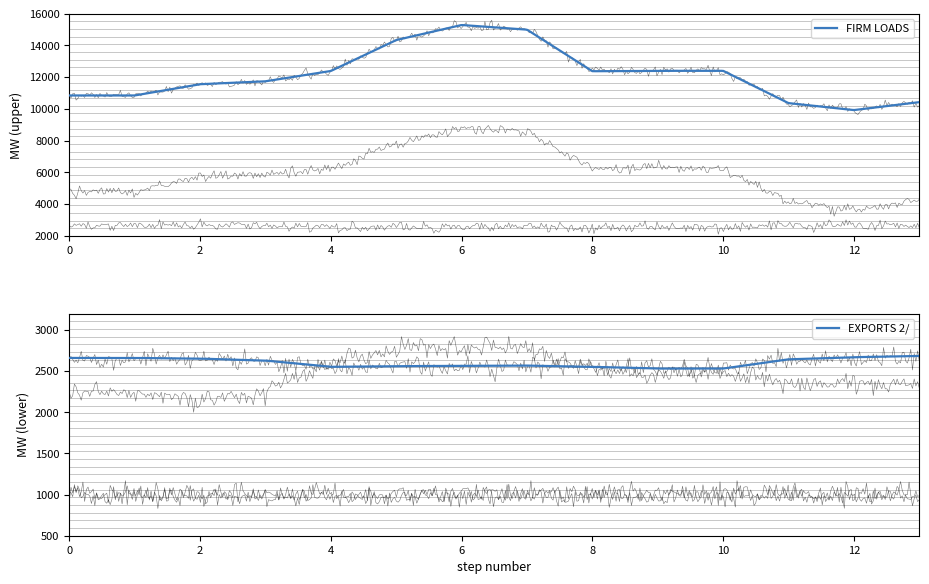

What is the highest value of the FIRM LOADS series?

15283.7